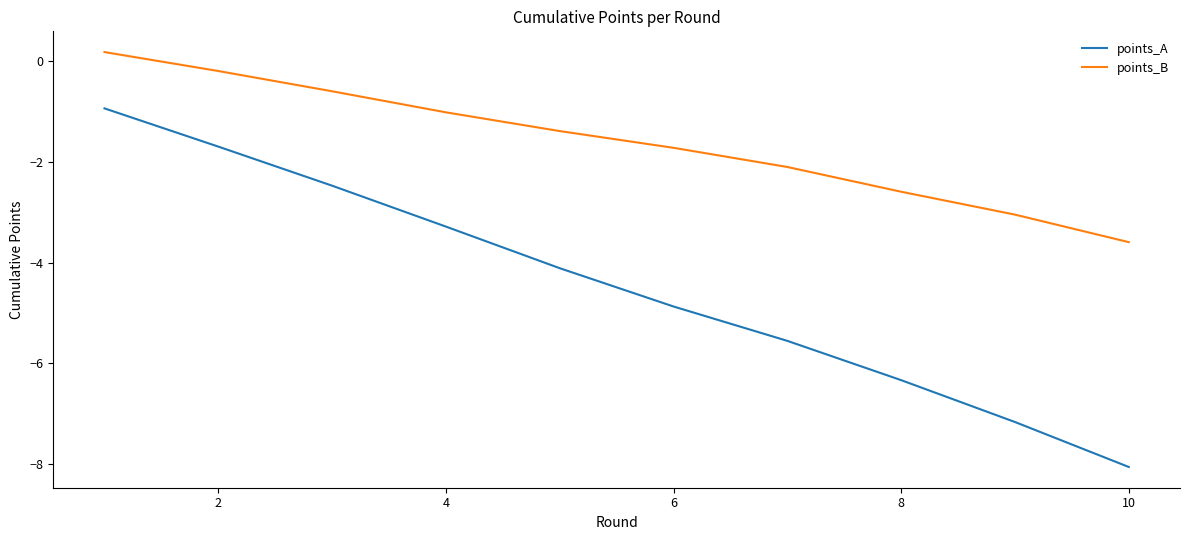

What is the highest value of the points_A series?

-0.9